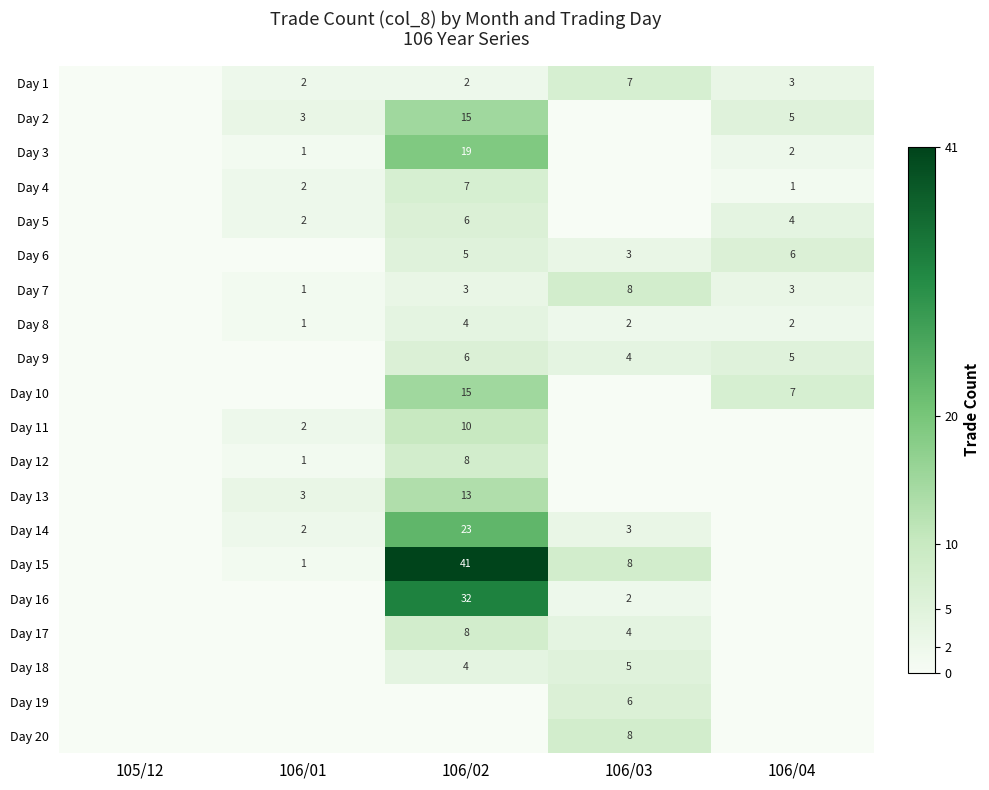

The value of Day 7 at 106/04 is 2. True or false?

False